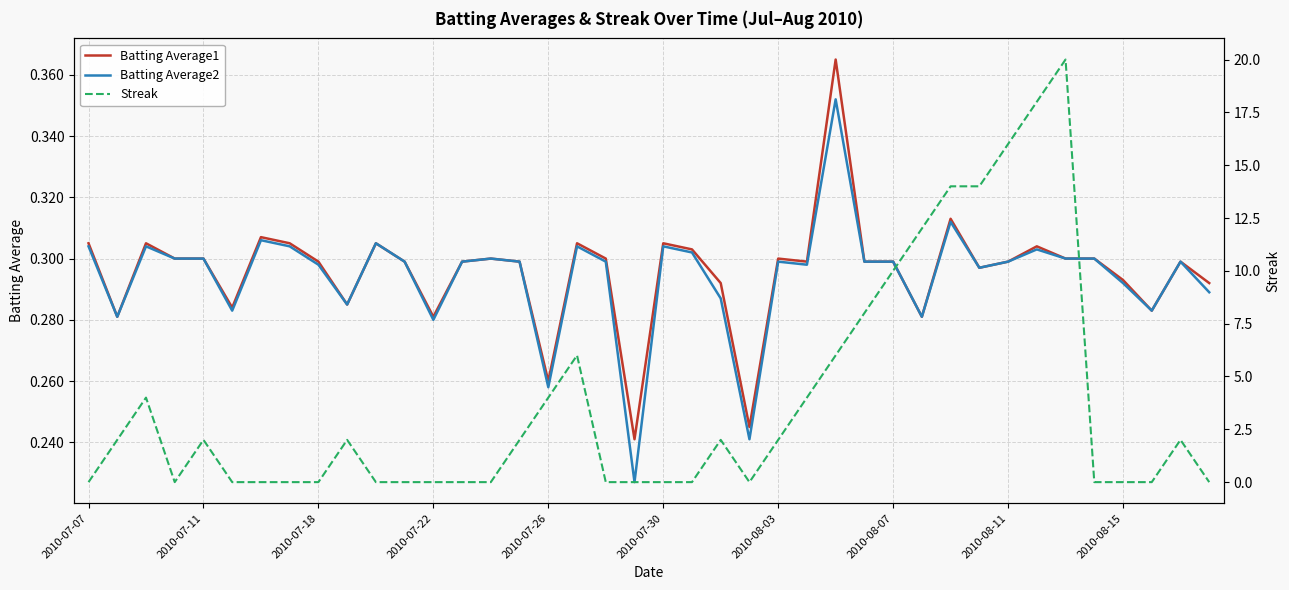

True or false: Batting Average2 and Batting Average1 cross at least once.

False